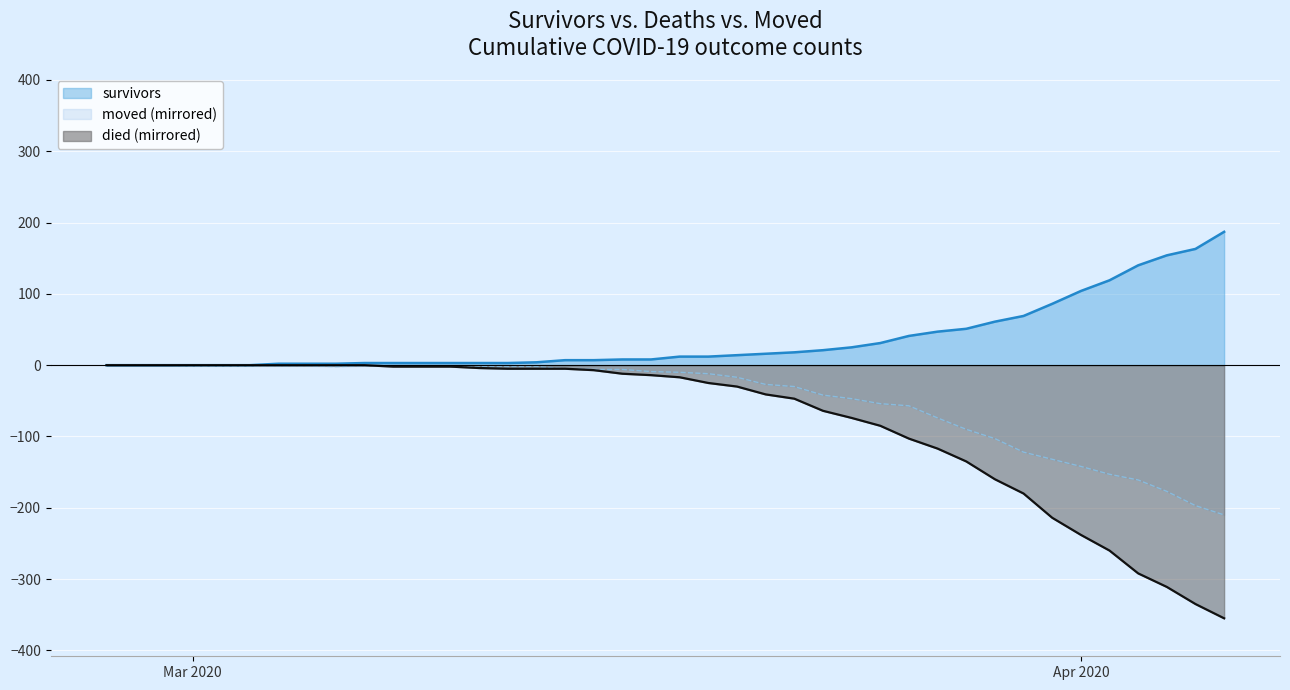

What is the total value across all series at 2020-04-03?

-313